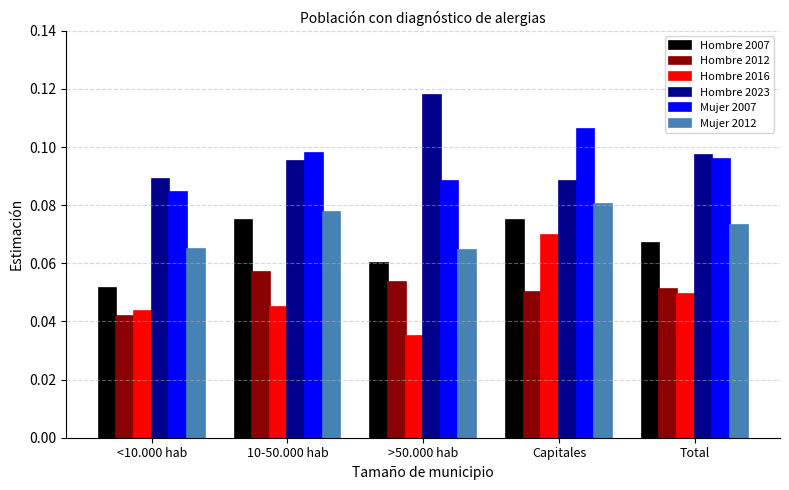

Is the value of Hombre 2012 at >50.000 hab greater than the value of Mujer 2007 at Capitales?

No